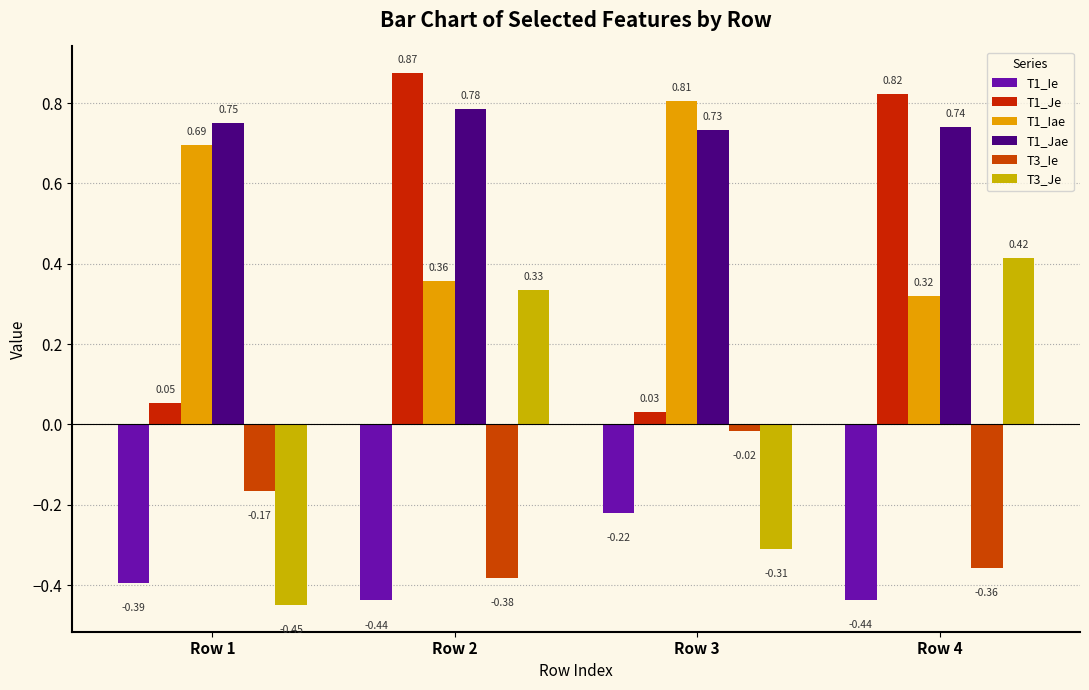

Are the bars grouped side by side (vs. stacked)?

Yes